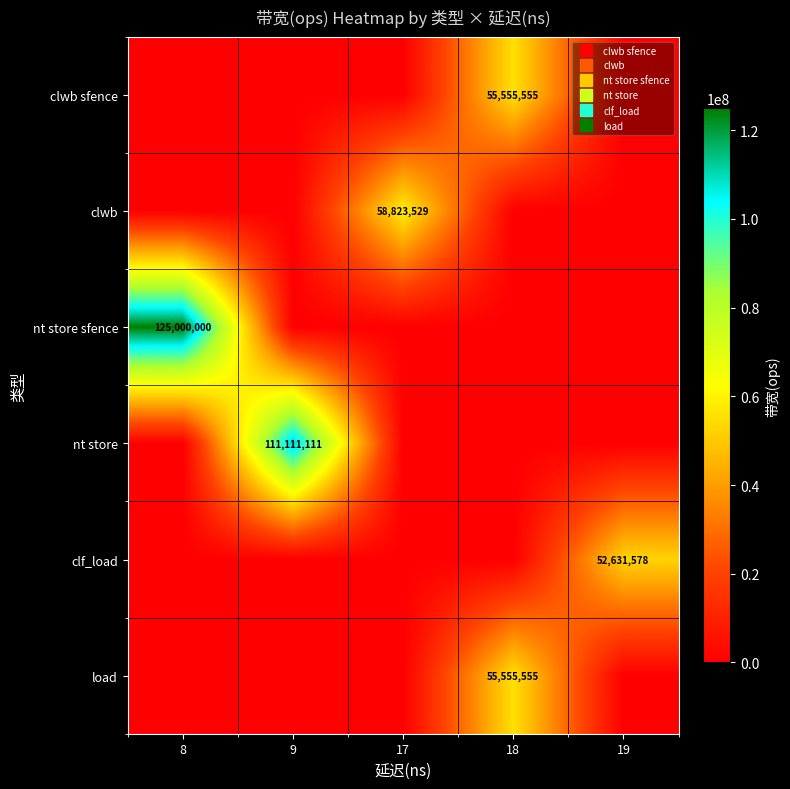

What is the difference between the highest and lowest values at 19?

52631578